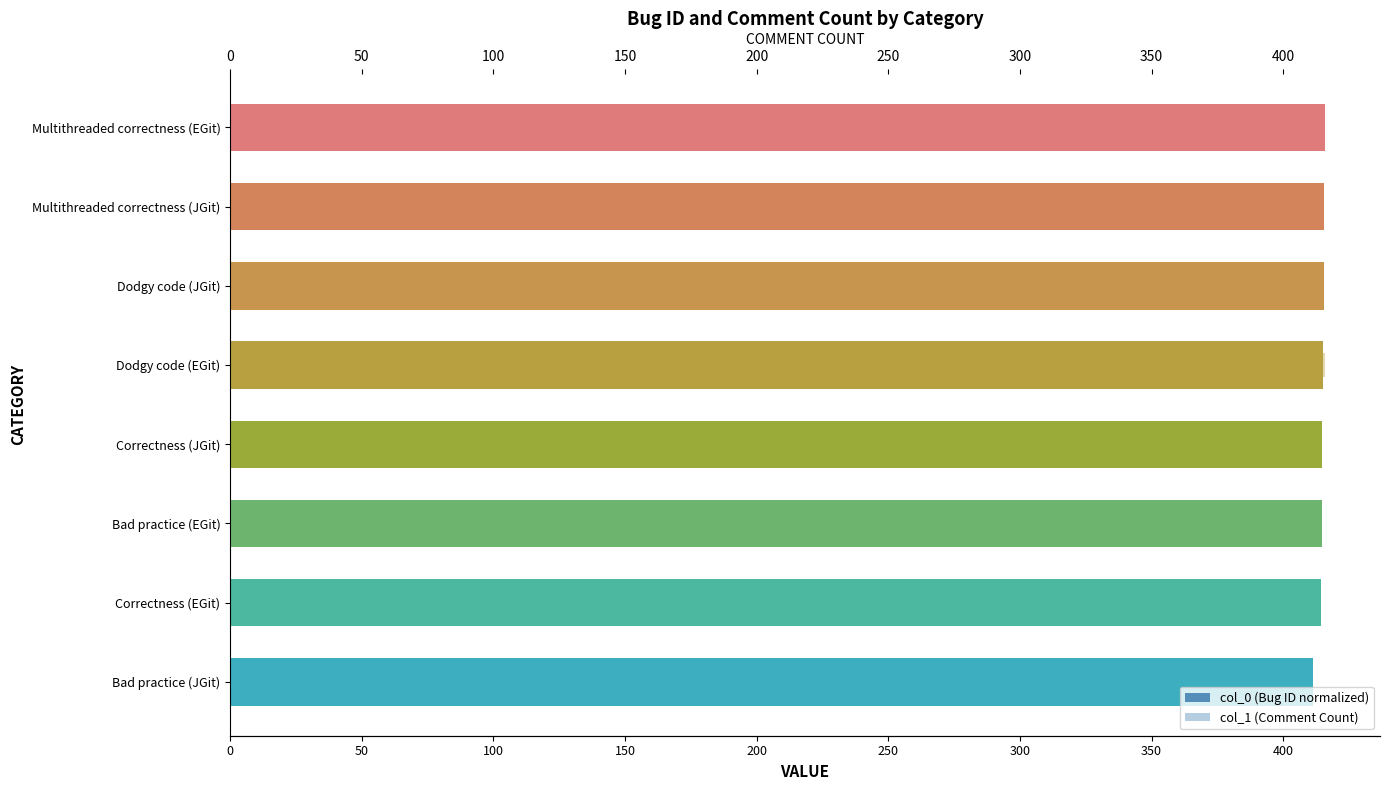

How many series are shown in this chart?

2